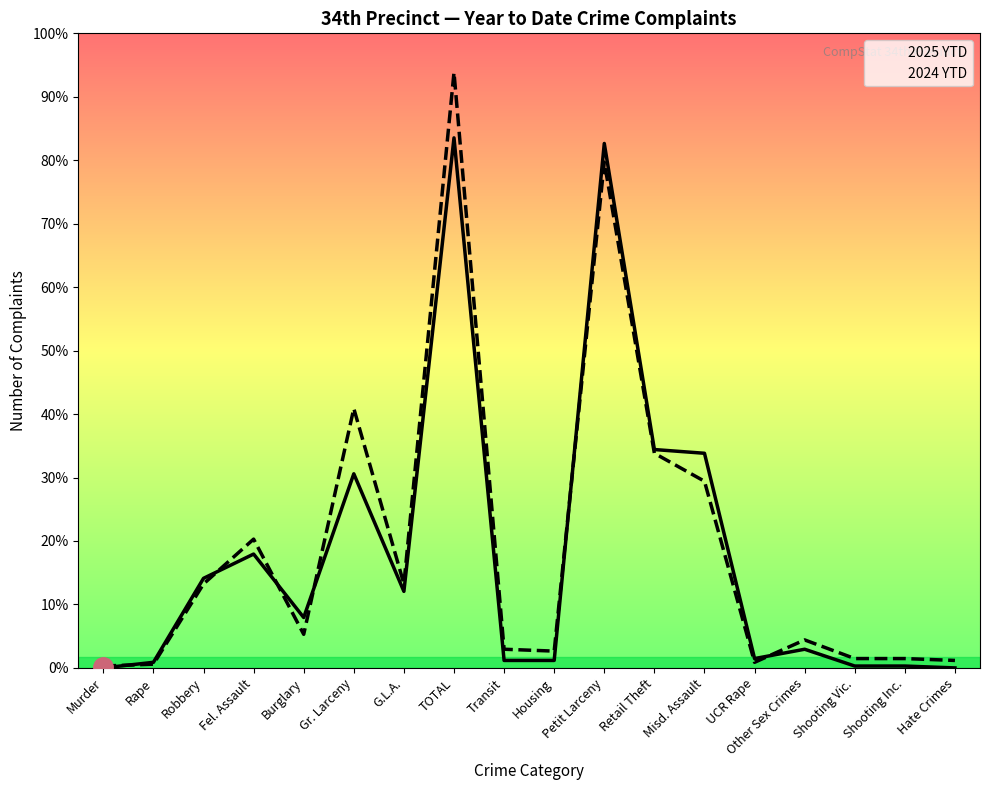

True or false: 2024 YTD has more than 2 points higher than both neighbors.

True